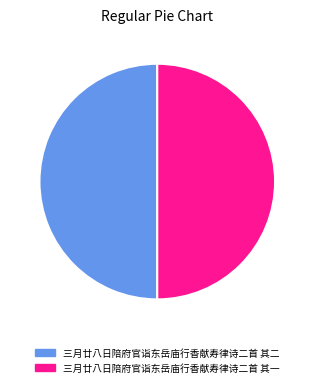

Do 三月廿八日陪府官诣东岳庙行香献寿律诗二首 其二 and 三月廿八日陪府官诣东岳庙行香献寿律诗二首 其一 together represent more than half of the pie?

Yes